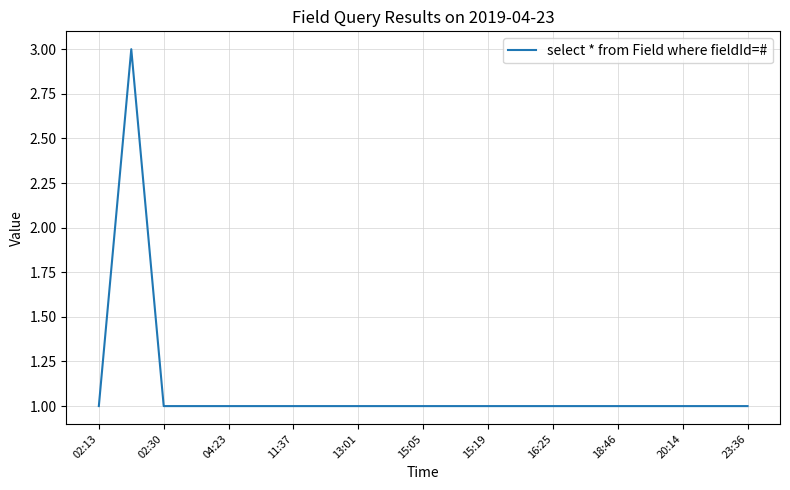

What is the maximum value shown in the chart?

3